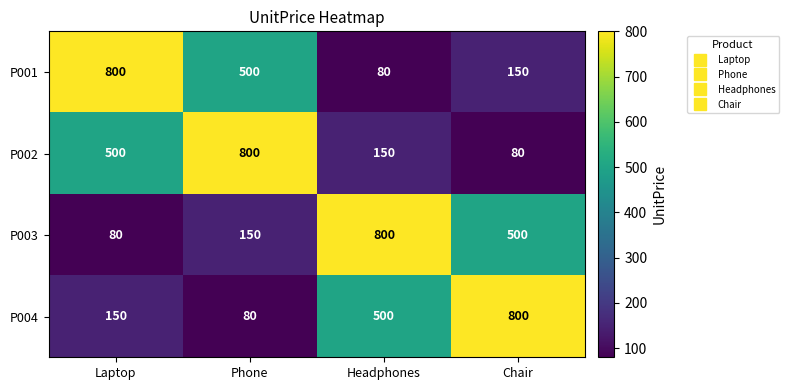

At which label does P003 reach its minimum?

Laptop